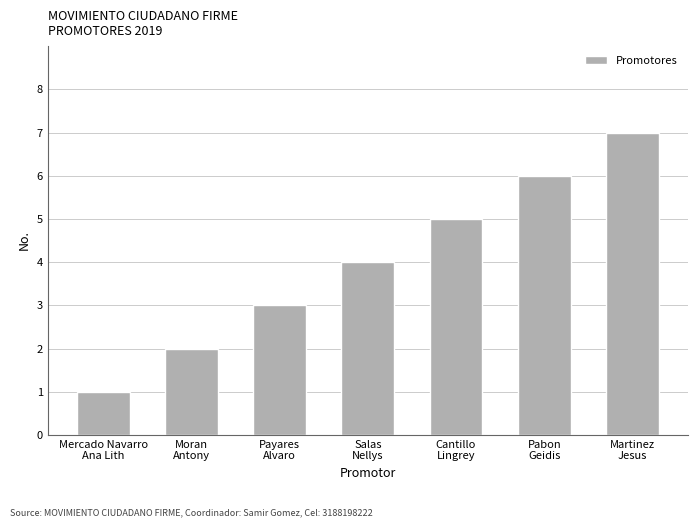

What is the greatest value displayed?

7